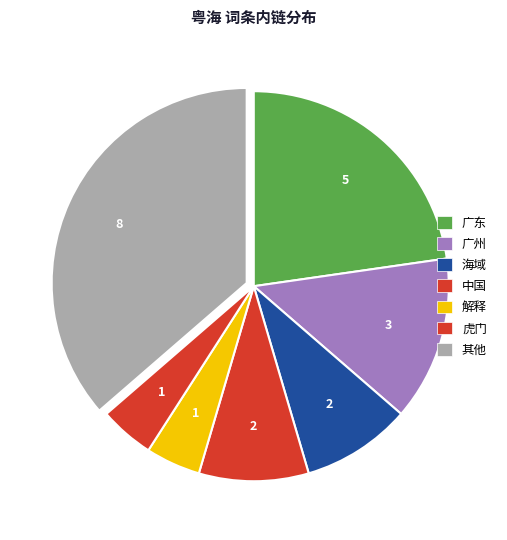

Count the number of slices in the pie.

7